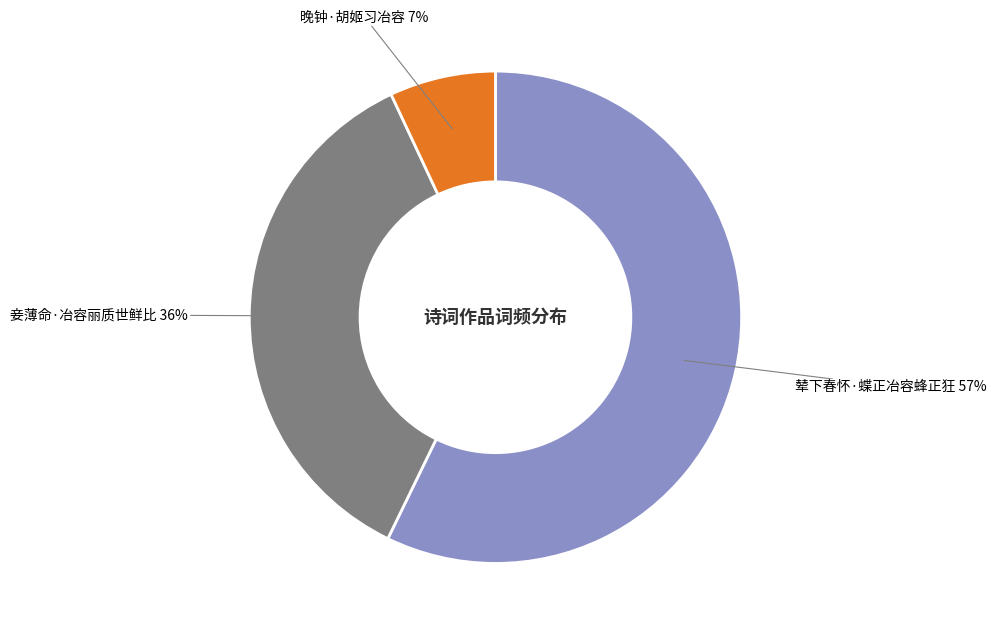

To the nearest percent, what is the average slice percentage?

33%